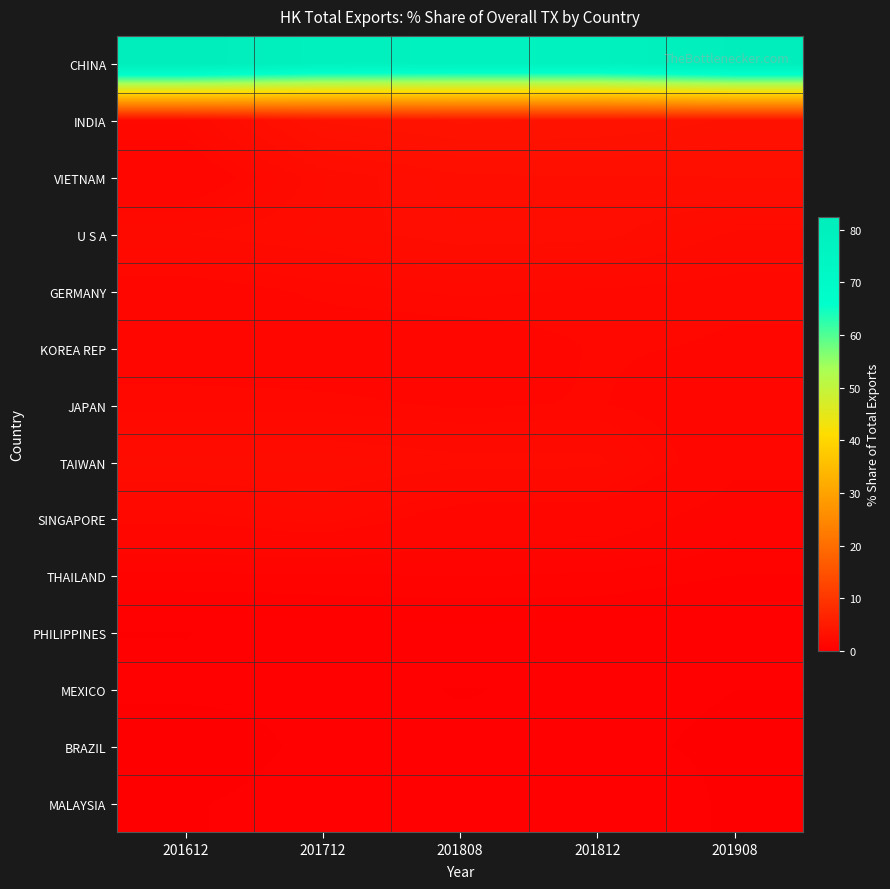

What is the smallest value displayed?

0.2